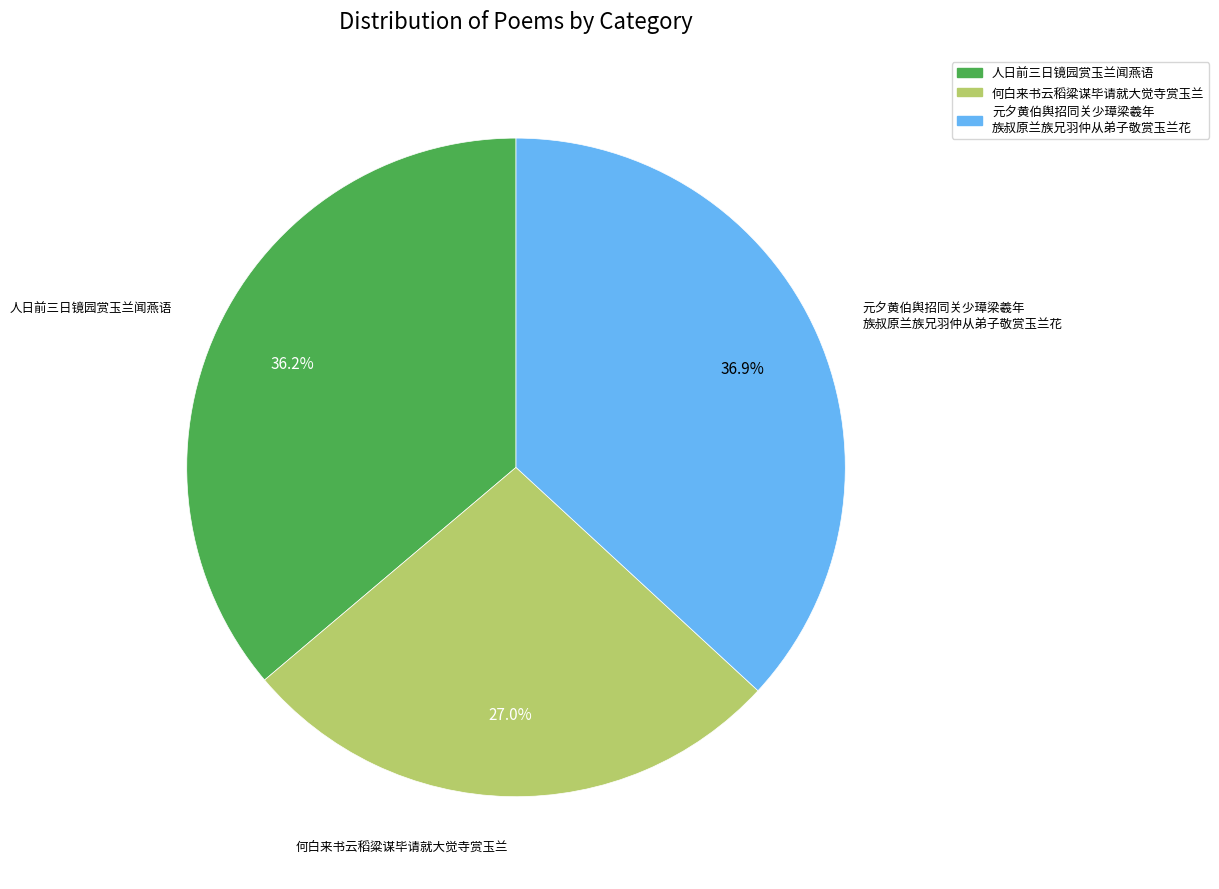

Is there any slice that represents more than half of the pie?

No